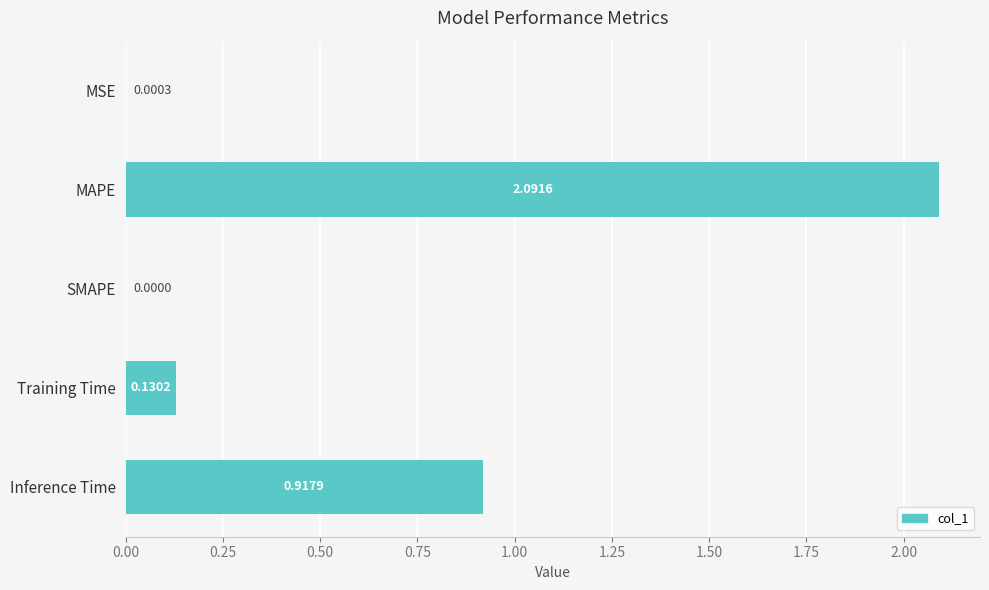

What is the sum of the values at MAPE and Training Time?

2.2